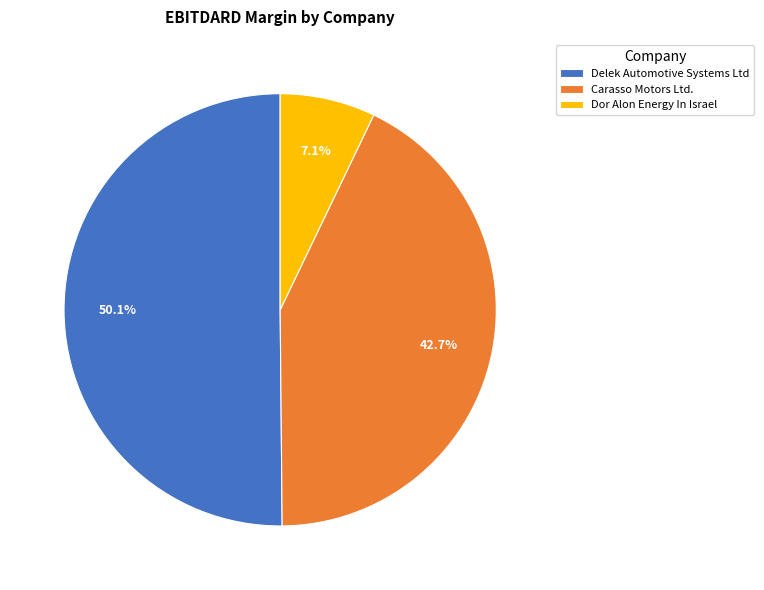

To the nearest percent, what is the combined percentage of Dor Alon Energy In Israel and Delek Automotive Systems Ltd?

57%